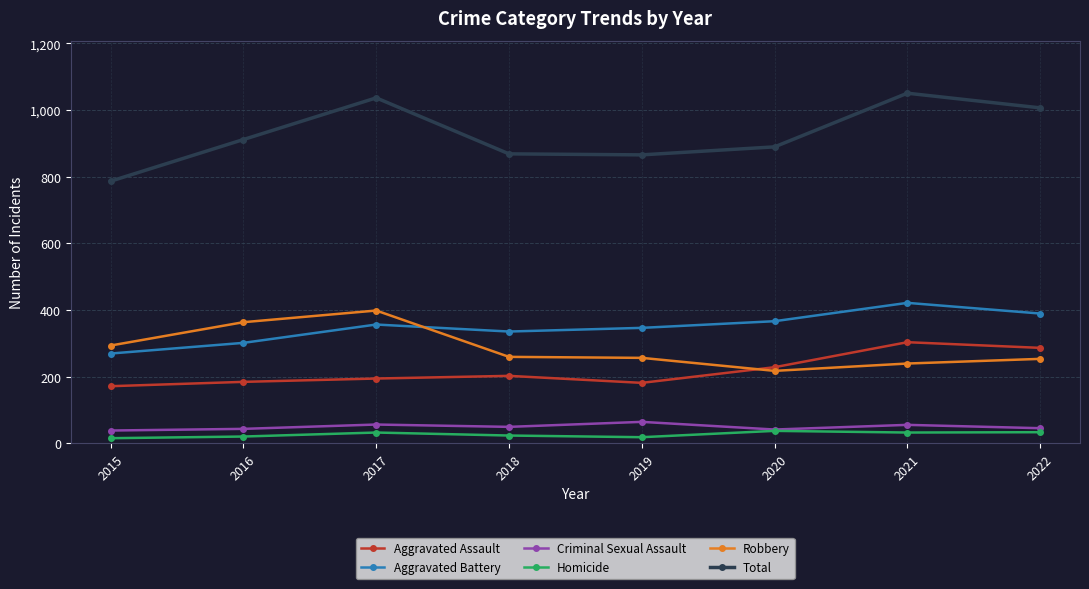

Which category has the highest value in the Robbery series?

2017